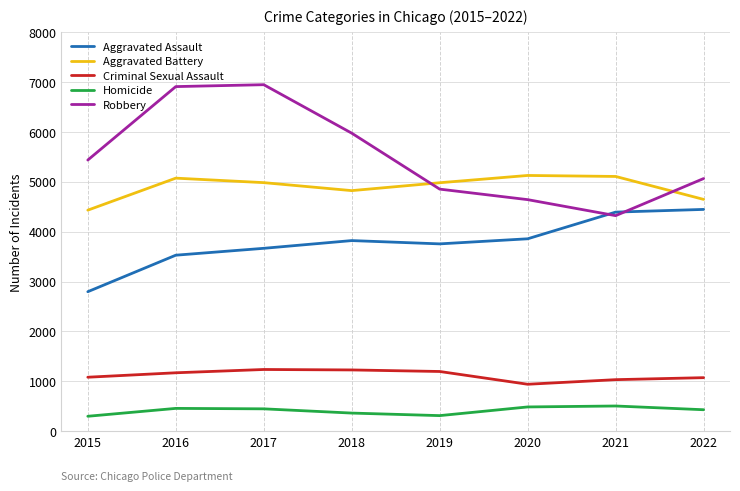

Does the chart display data point markers on the line(s)?

No